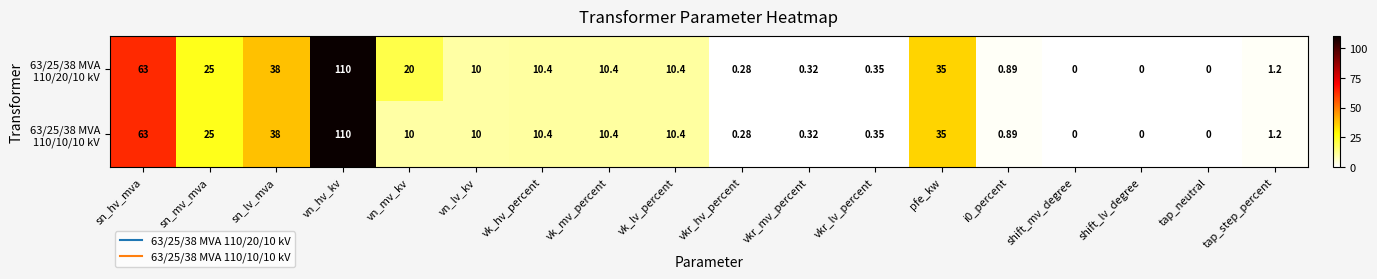

Which label corresponds to the largest value in the chart?

vn_hv_kv